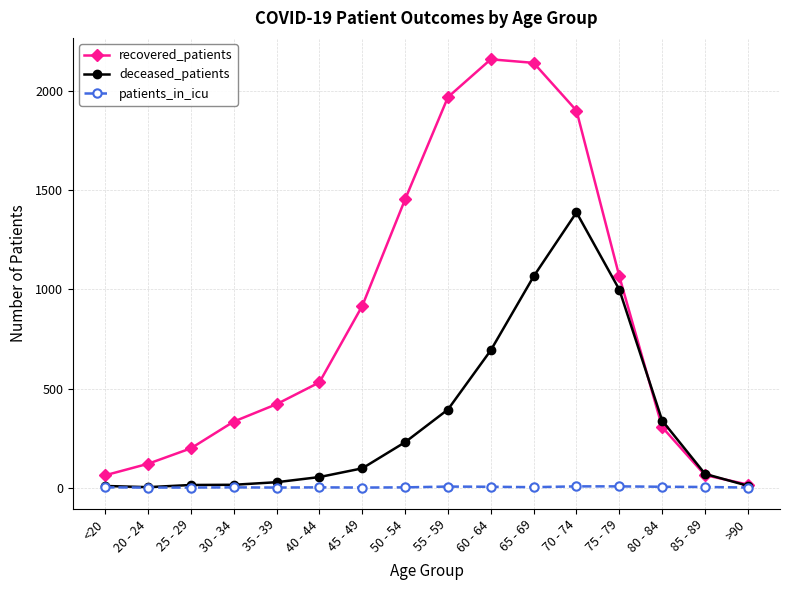

Which series has the largest total across all categories?

recovered_patients